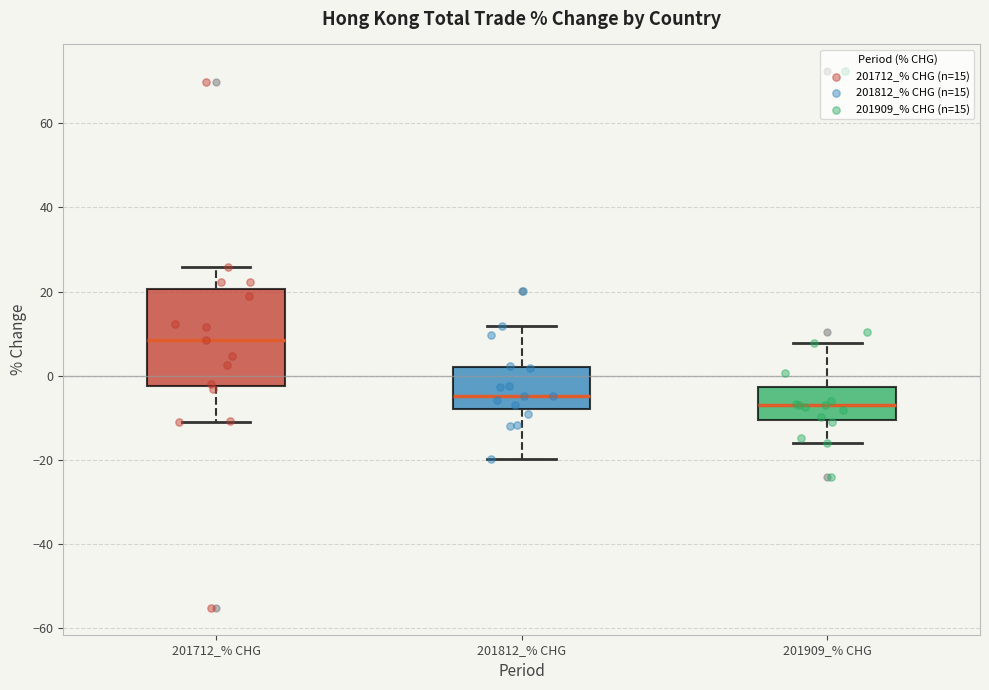

Comparing the boxes themselves (not the whiskers), which one is the tallest?

201712_% CHG